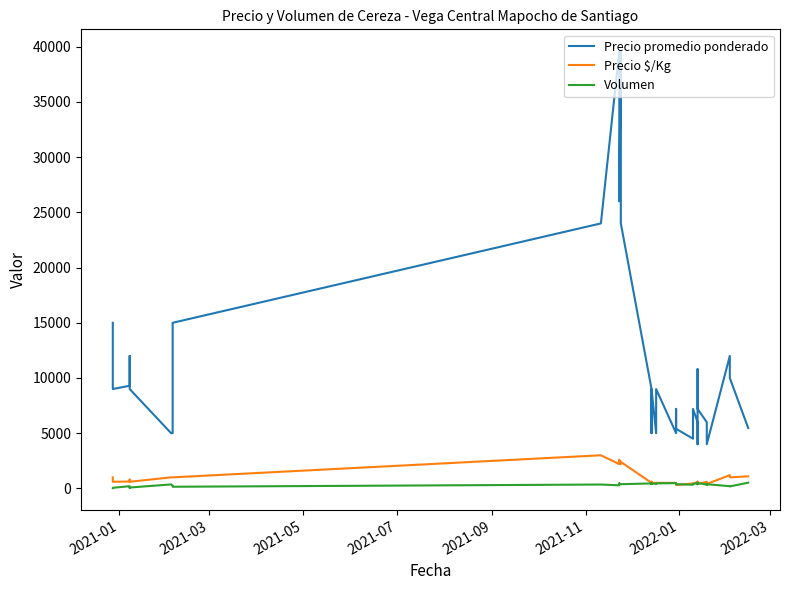

How many series are shown in this chart?

3